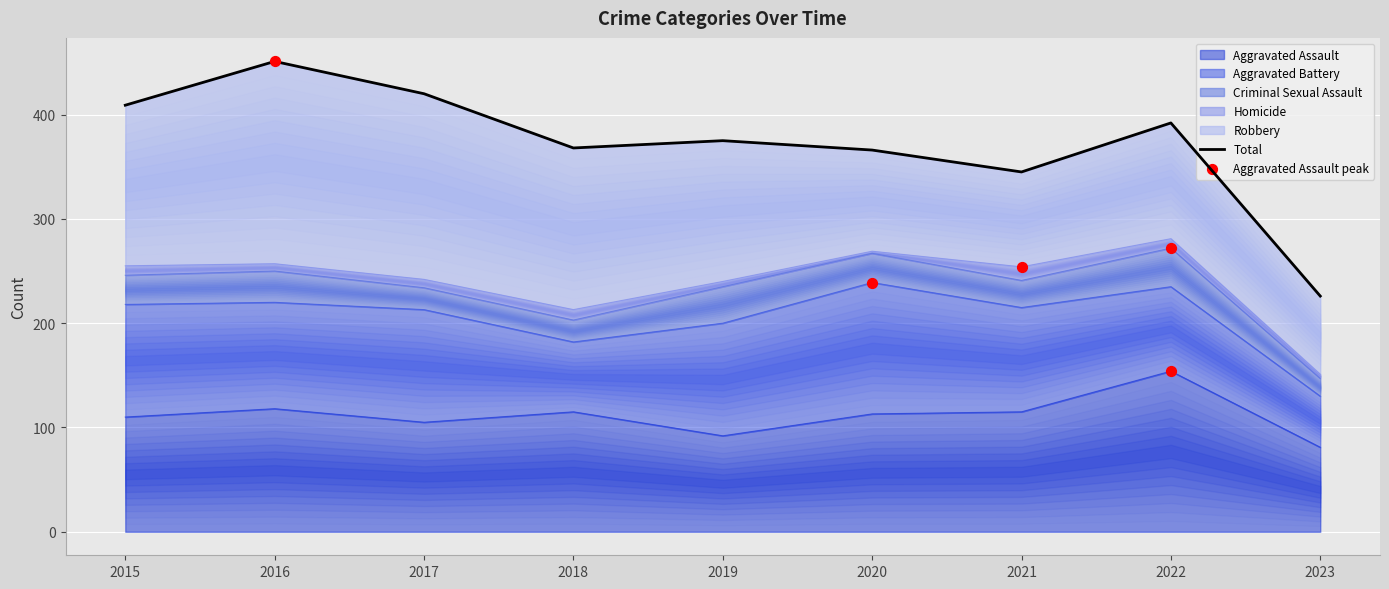

Between 2022 and 2023, which is larger?

2022